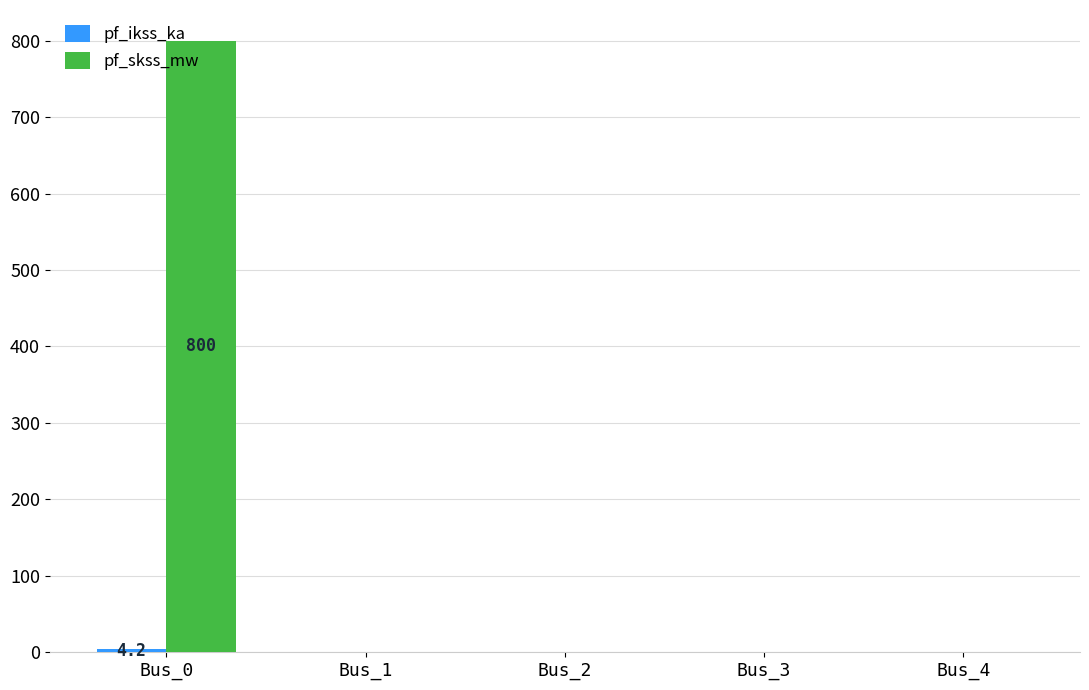

Is it true that pf_skss_mw equals 0.0 at Bus_1?

True